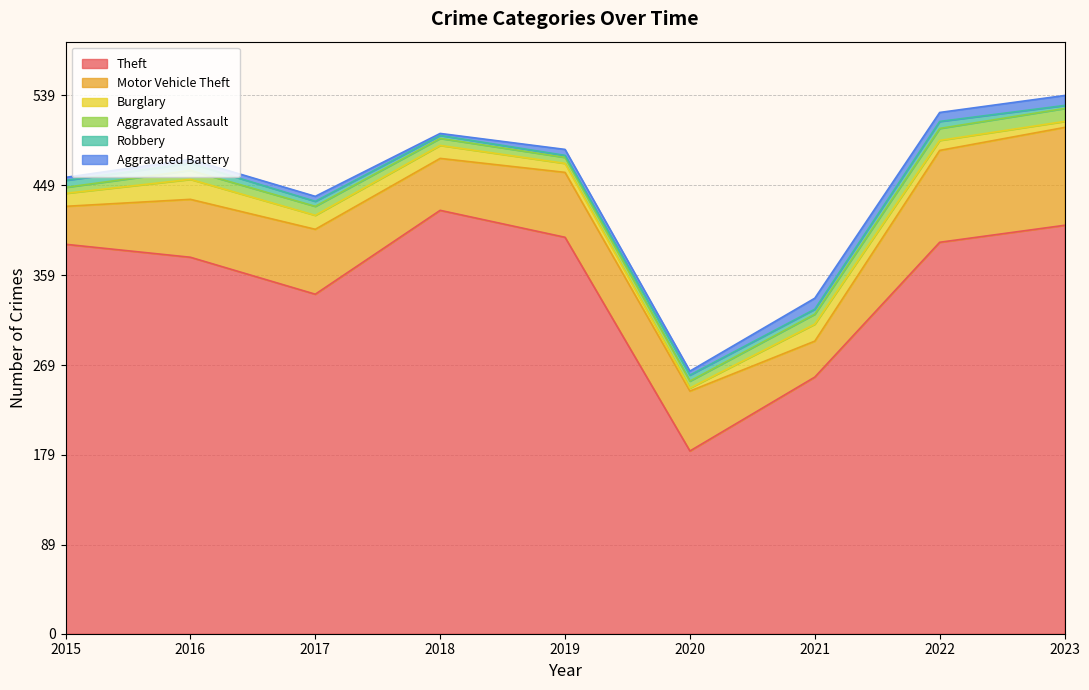

Which series ends up on top after the final intersection of Burglary and Aggravated Assault?

Aggravated Assault